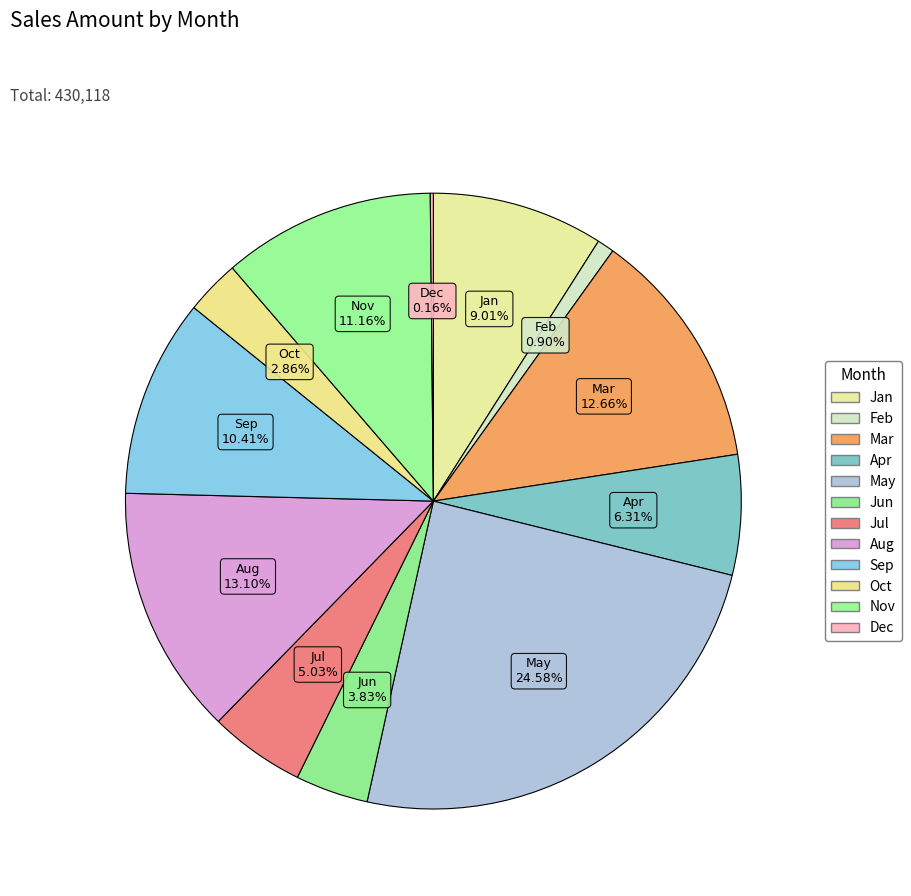

Is there a majority slice in this chart?

No